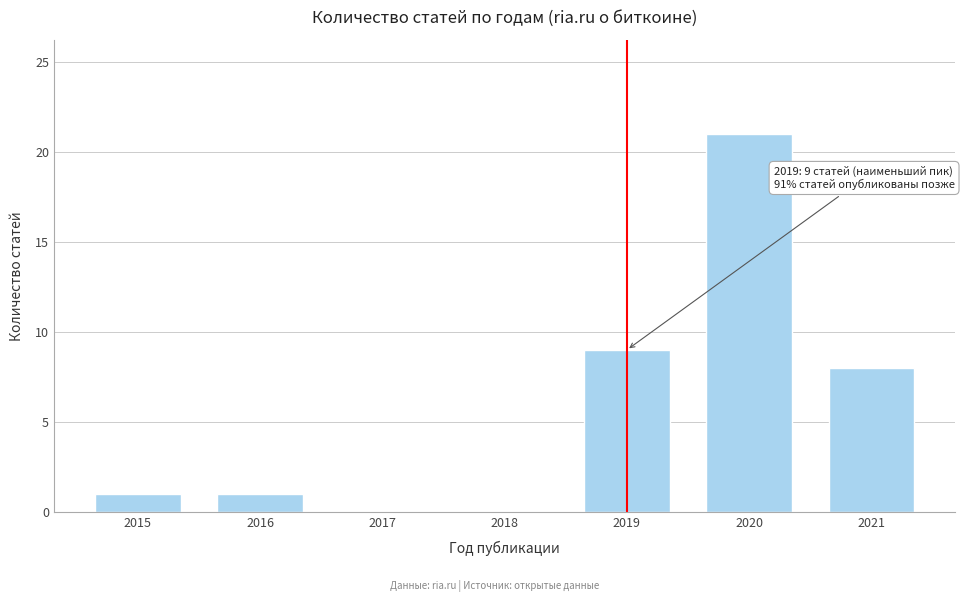

Reading right to left, what are all the values shown in this chart?

2021=8	2020=21	2019=9	2018=0	2017=0	2016=1	2015=1